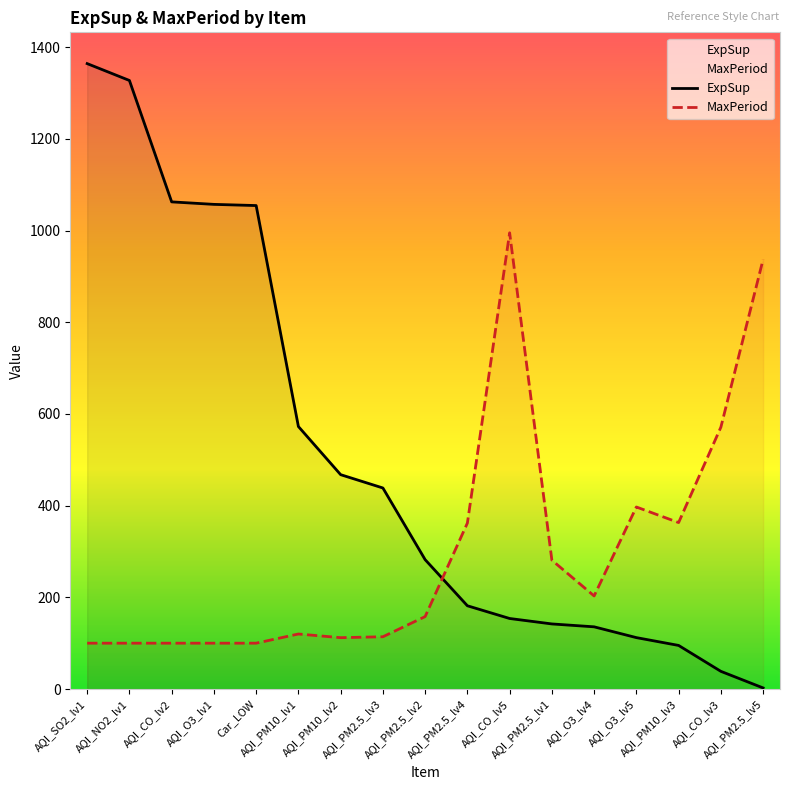

The value of MaxPeriod at AQI_PM10_lv3 is 363.0. True or false?

True